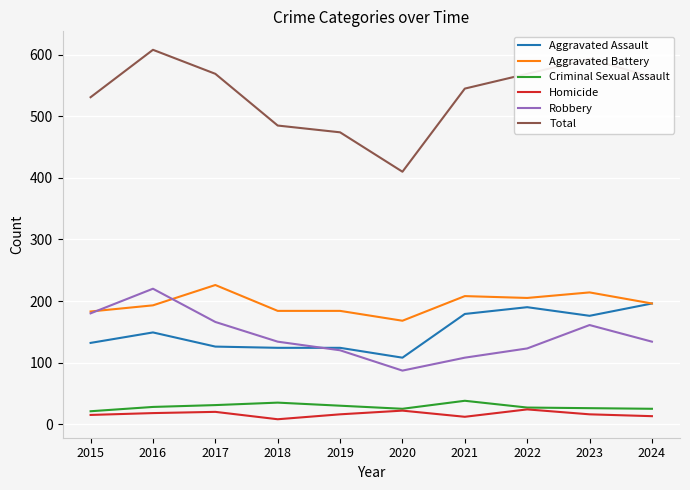

True or false: Robbery and Total intersect in this chart.

False